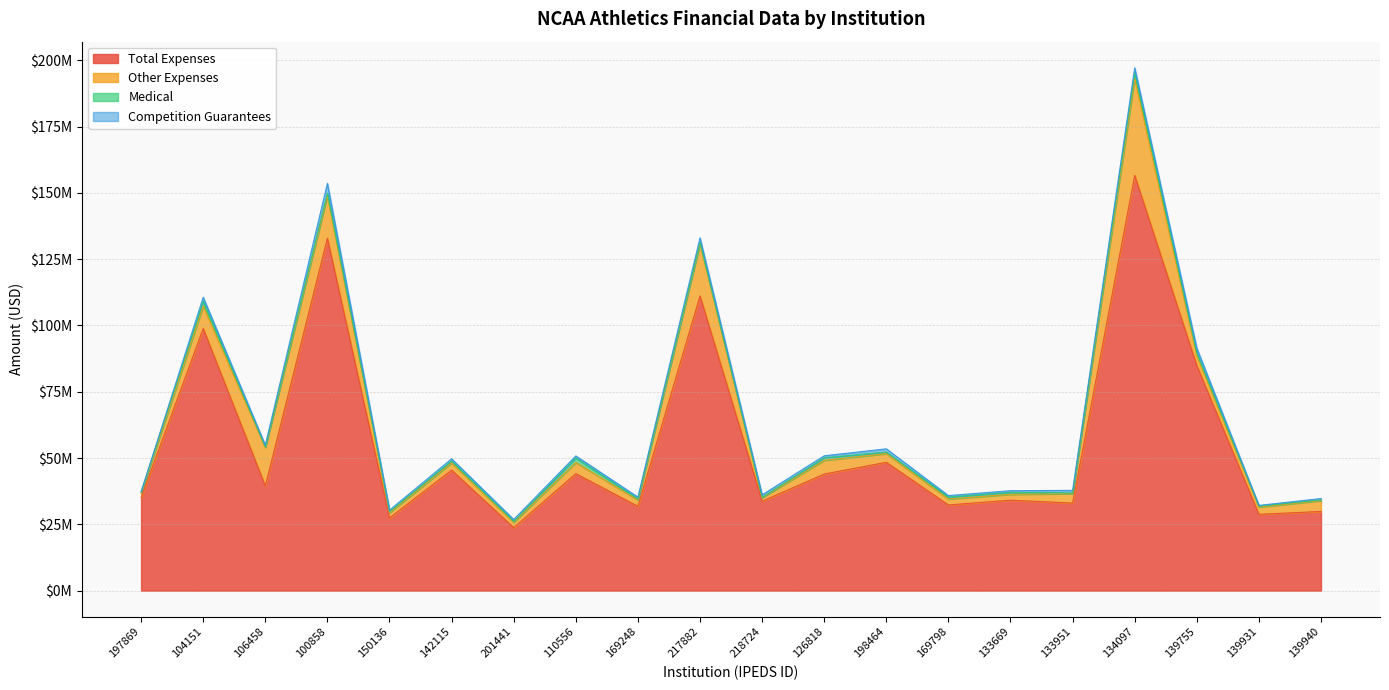

How many distinct data groups are displayed?

4